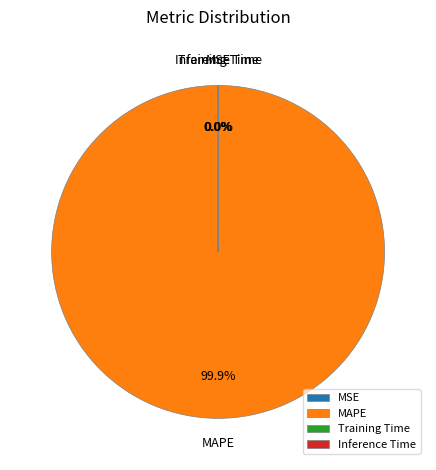

Does MAPE account for over 50% of the chart?

Yes